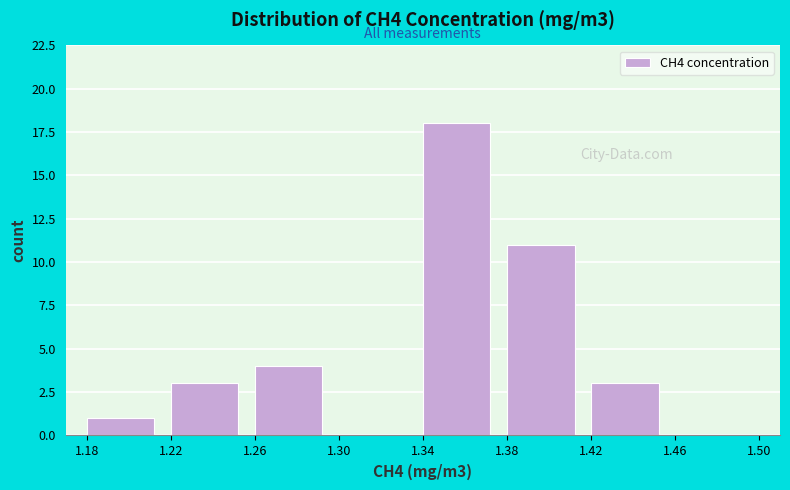

Reading left to right, transcribe this chart: for each bar, give the range it covers on the x-axis and its height. The values are not printed on the chart, so give them approximately, as read against the axis.

1.18 to 1.22: 1
1.22 to 1.26: 3
1.26 to 1.30: 4
1.30 to 1.34: 0
1.34 to 1.38: 18
1.38 to 1.42: 11
1.42 to 1.46: 3
1.46 to 1.50: 0